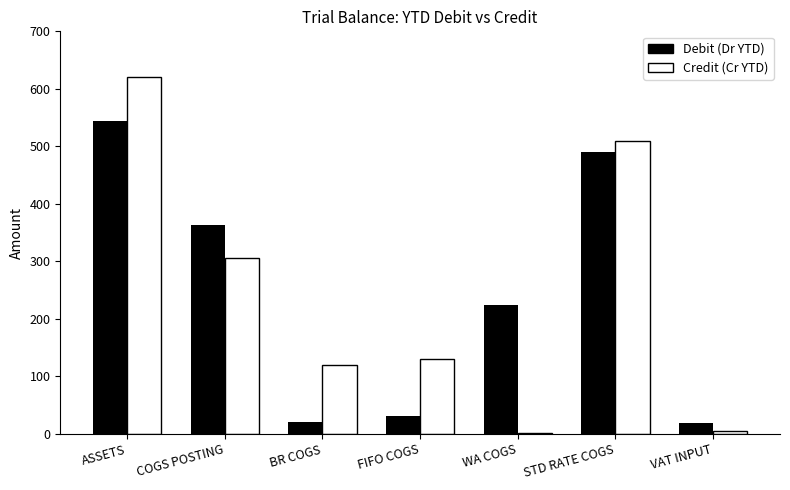

Which category has the highest value in the Credit (Cr YTD) series?

ASSETS